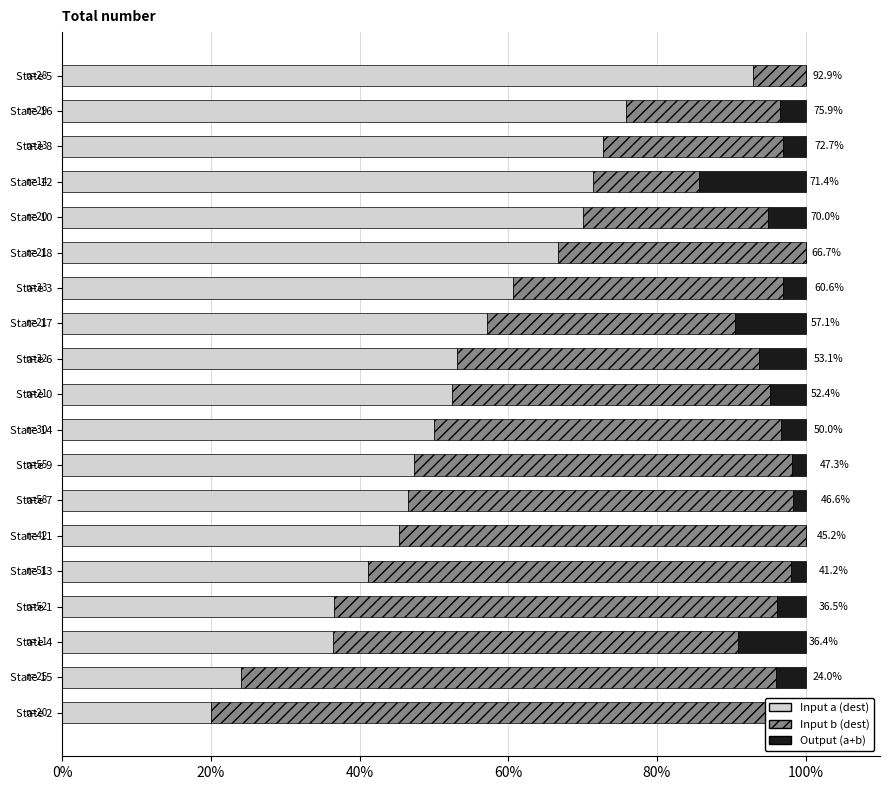

At State 9, list the series in order from largest to smallest.

Input b (dest), Input a (dest), Output (a+b)